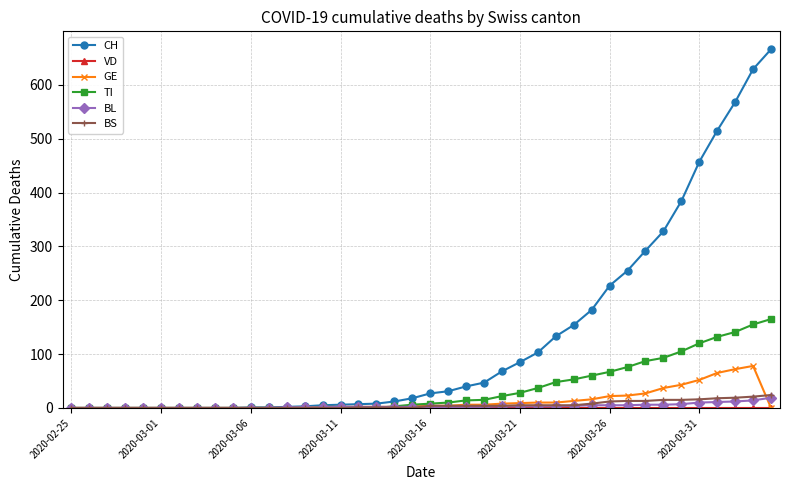

True or false: TI has more than 0 interior local peaks.

True